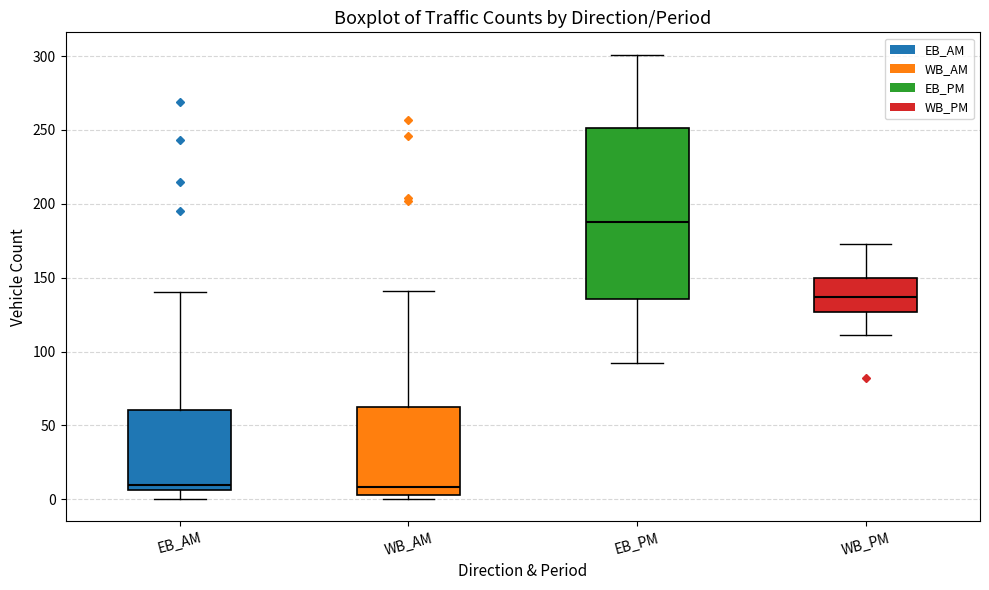

Reading left to right, transcribe this box plot: for each box, give where its median line is, the range the box spans, and where its two whiskers end, as read against the y-axis. The values are not printed on the chart, so give them approximately, as read against the axis.

EB_AM: median 10, box 5 to 60, whiskers 0 to 140
WB_AM: median 10, box 5 to 65, whiskers 0 to 140
EB_PM: median 190, box 135 to 250, whiskers 90 to 300
WB_PM: median 135, box 125 to 150, whiskers 110 to 175